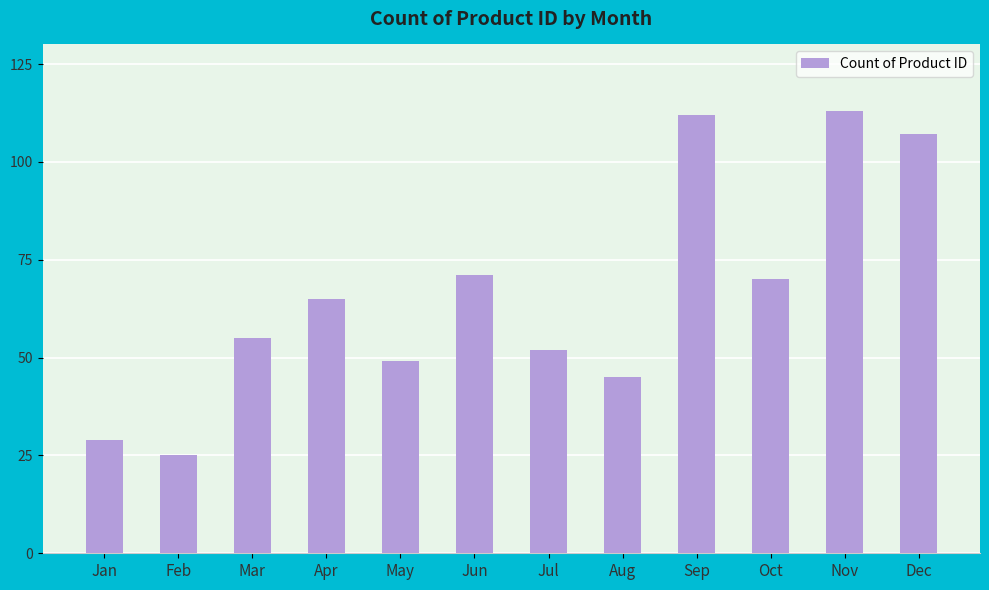

What is the maximum value shown in the chart?

113